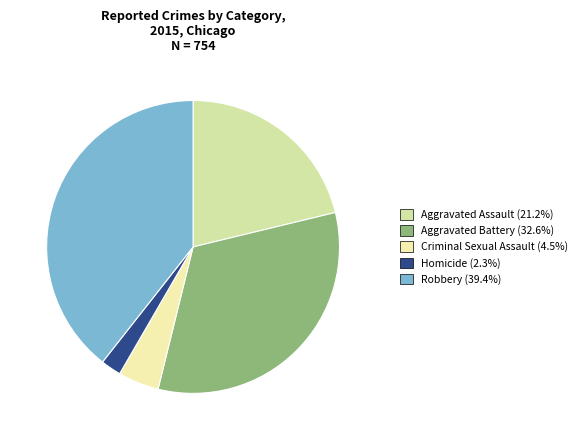

Which category has the smallest portion of the pie?

Homicide